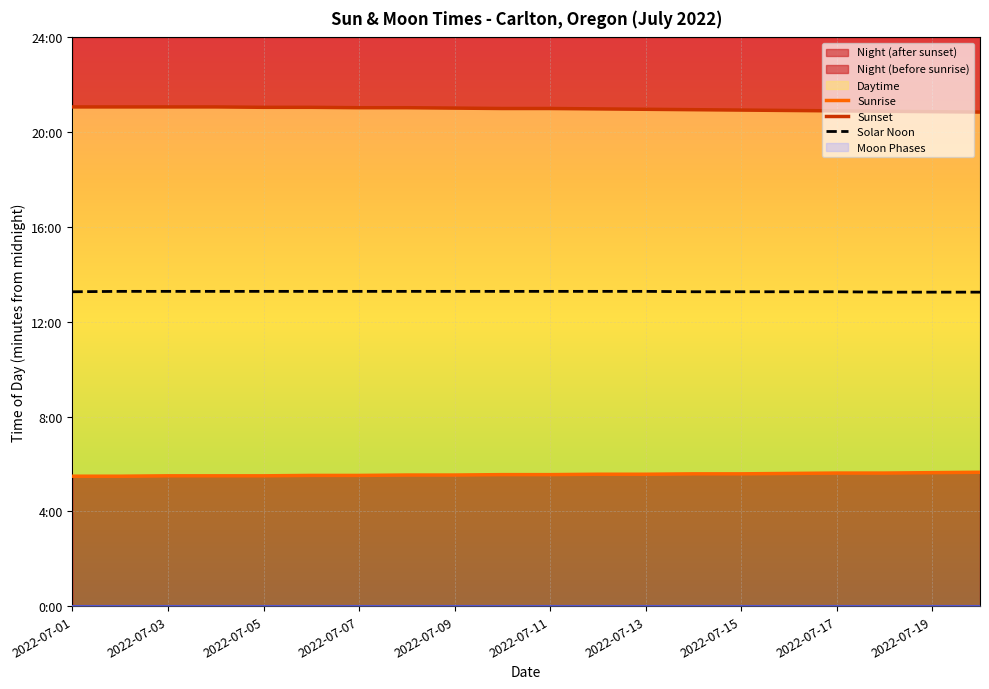

At which label is Sunrise closest to 334?

11